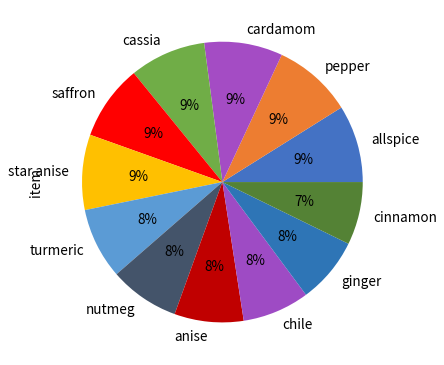

Does any single category account for the majority?

No